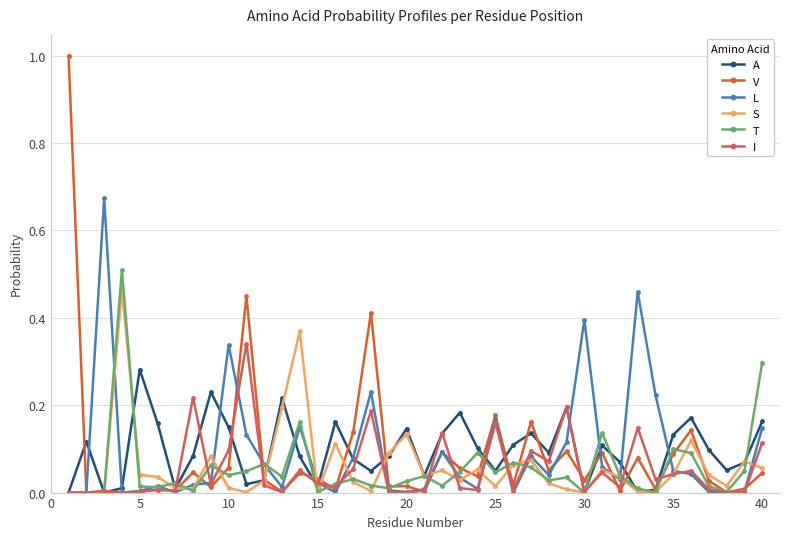

True or false: S has more than 2 interior local peaks.

True